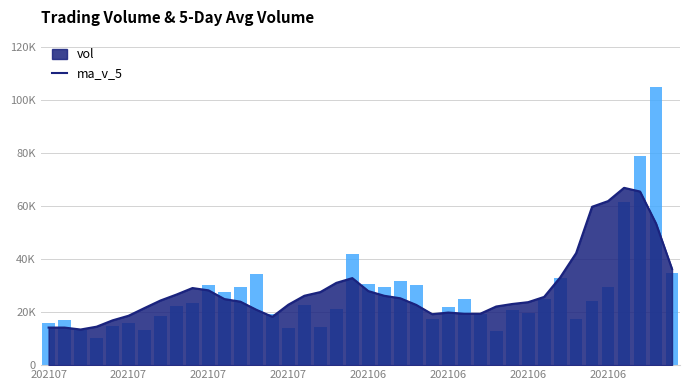

Rank the categories by value from lowest to highest.

202107, 28, 202107, 202106, 15, 17, 202106, 202107, 202106, 202107, 33, 24, 202106, 27, 14, 30, 29, 18, 25, 8, 16, 9, 34, 31, 26, 11, 21, 35, 12, 23, 10, 20, 22, 32, 13, 39, 19, 36, 37, 38